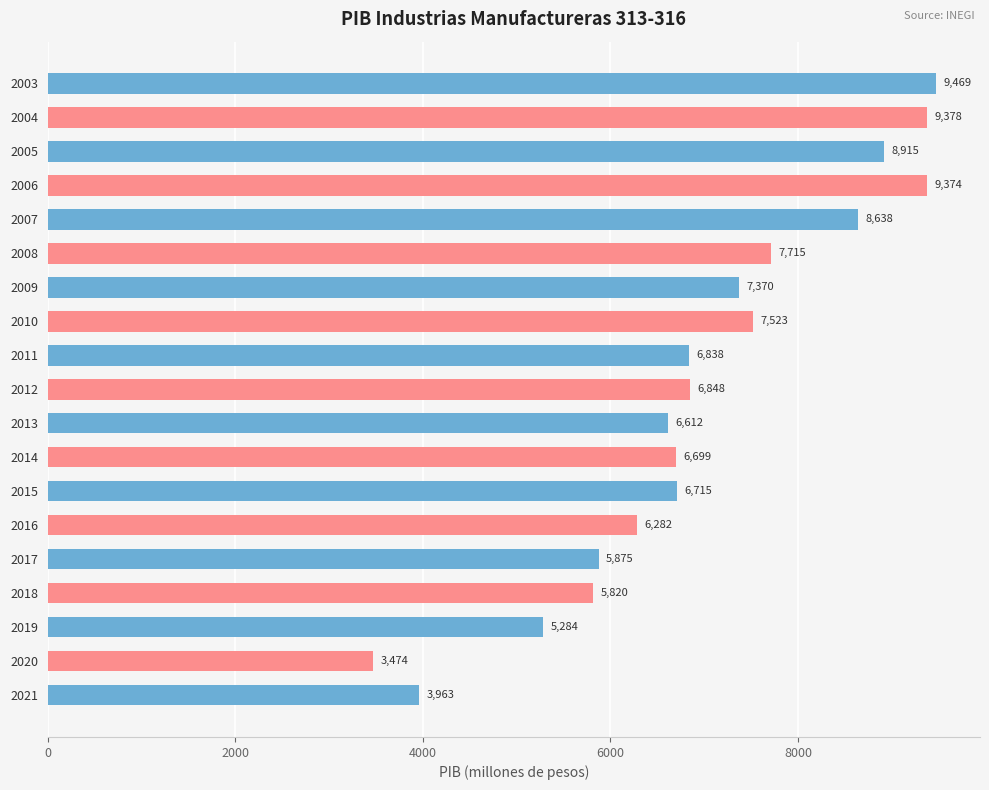

How many data points are less than 6837?

9